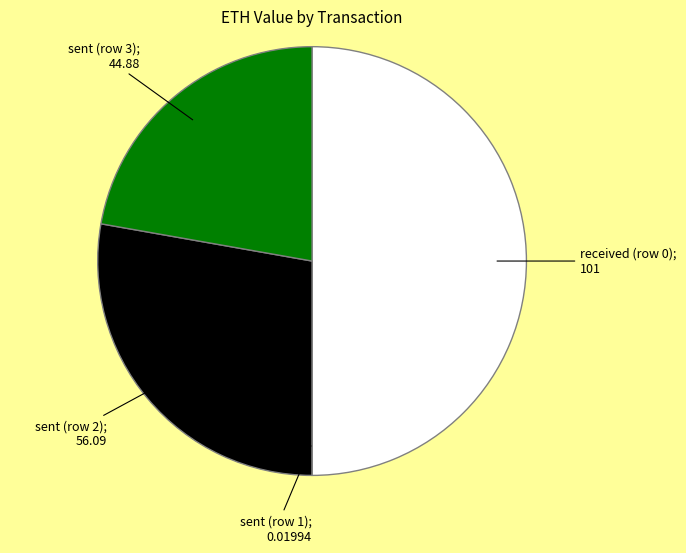

Does sent (row 3); 44.88 account for over 50% of the chart?

No